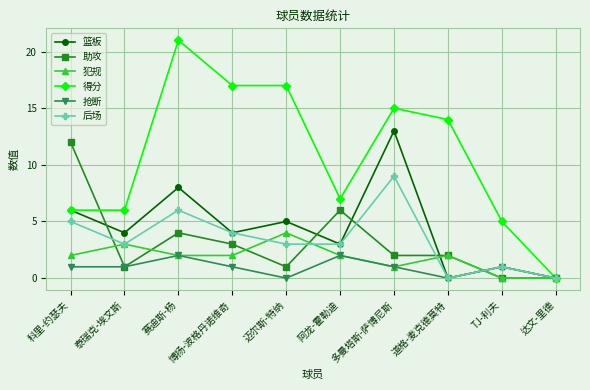

Which label corresponds to the largest value in the chart?

赛迪斯-杨